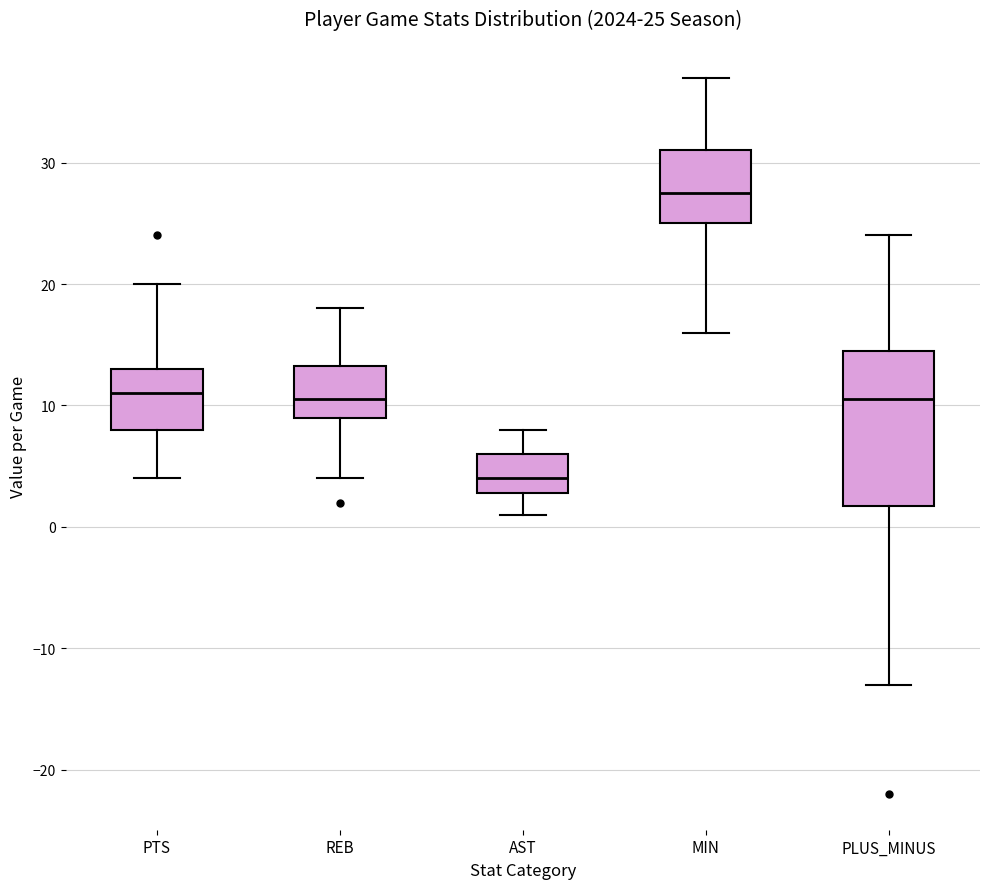

Which box is the tallest, from its lower edge to its upper edge?

PLUS_MINUS